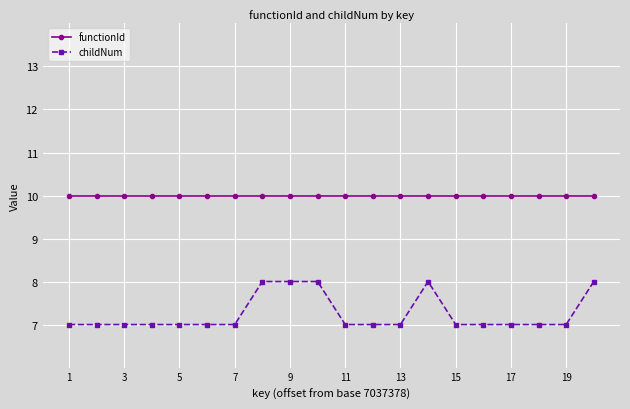

Rank the series by their maximum value, from lowest to highest.

childNum, functionId